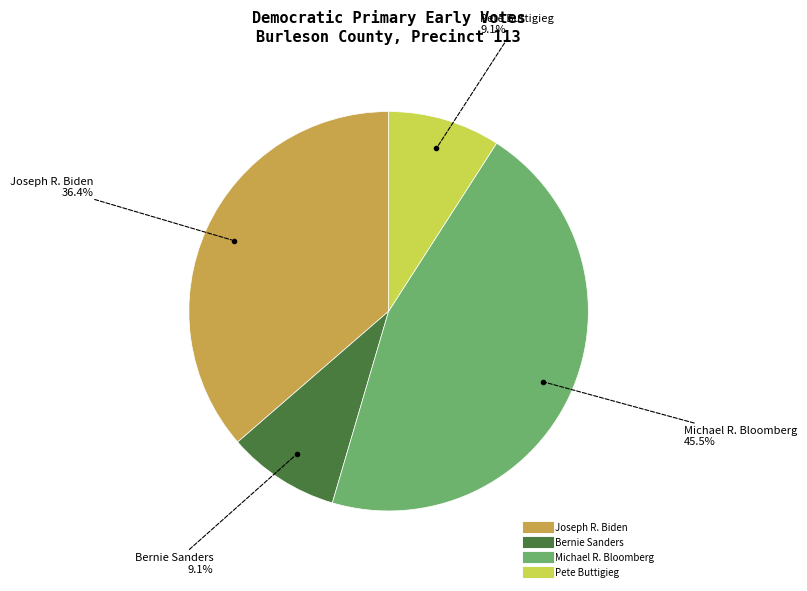

Is there any slice that represents more than half of the pie?

No